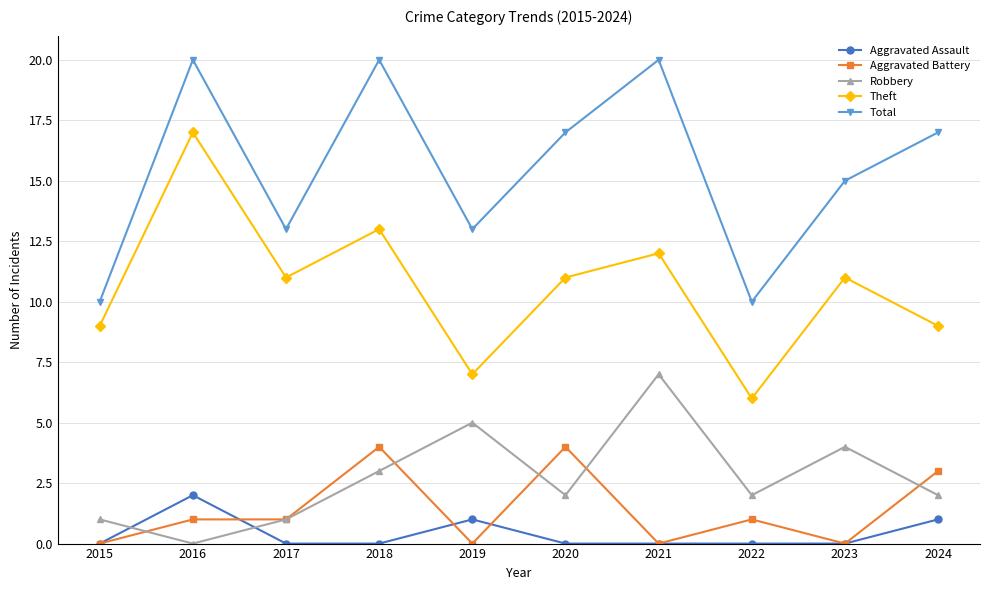

What is the spread (max minus min) of values at 2024?

16